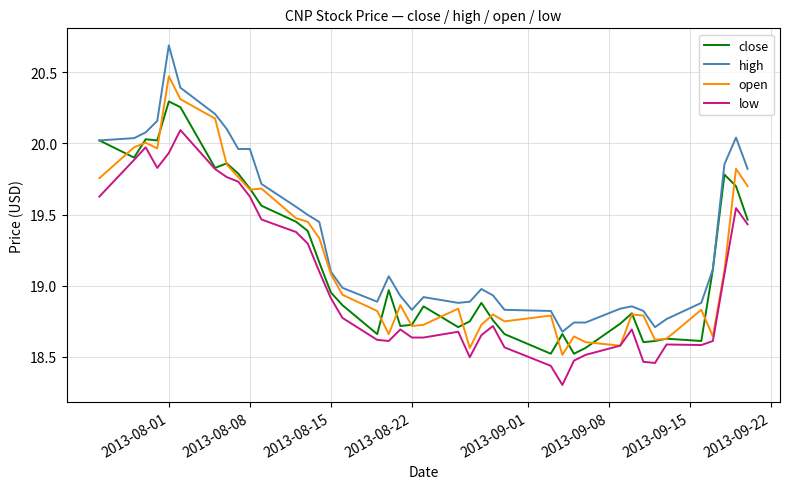

Which series has the largest range (max minus min)?

high